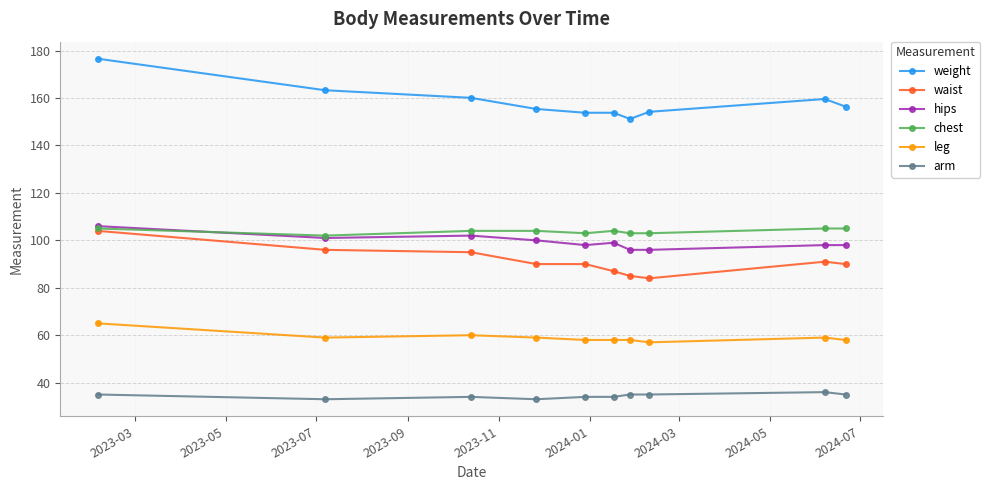

Which series has the widest spread of values?

weight